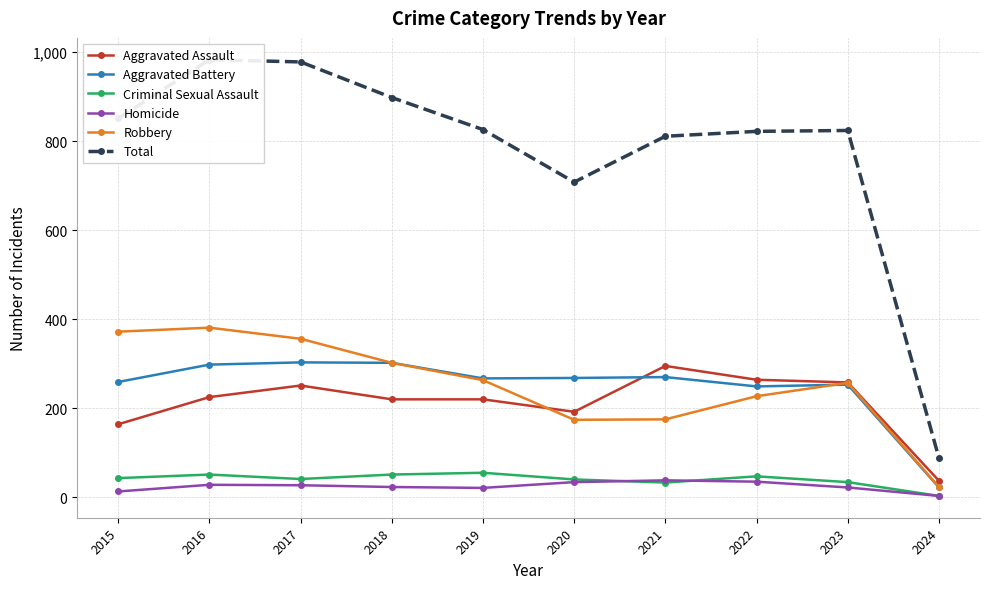

What is the value of the Aggravated Battery point at the 3rd from the left?

303